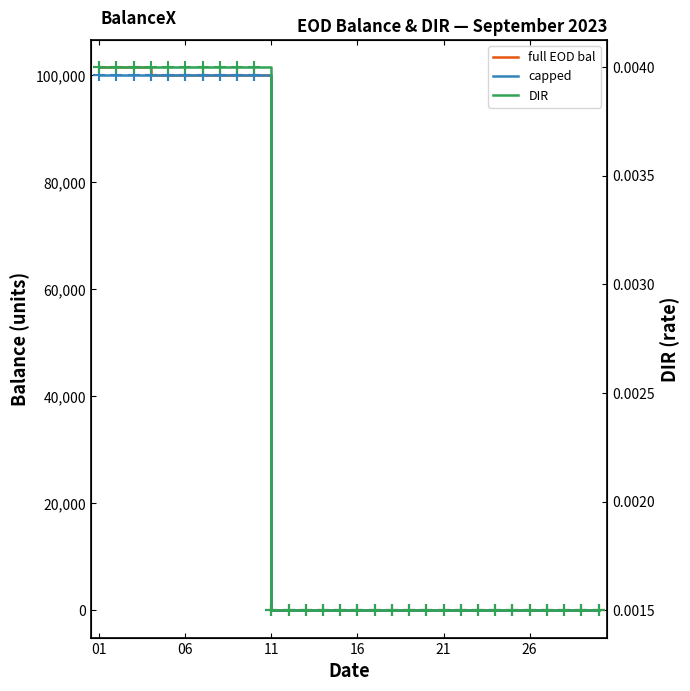

Which series has the largest range (max minus min)?

full EOD bal